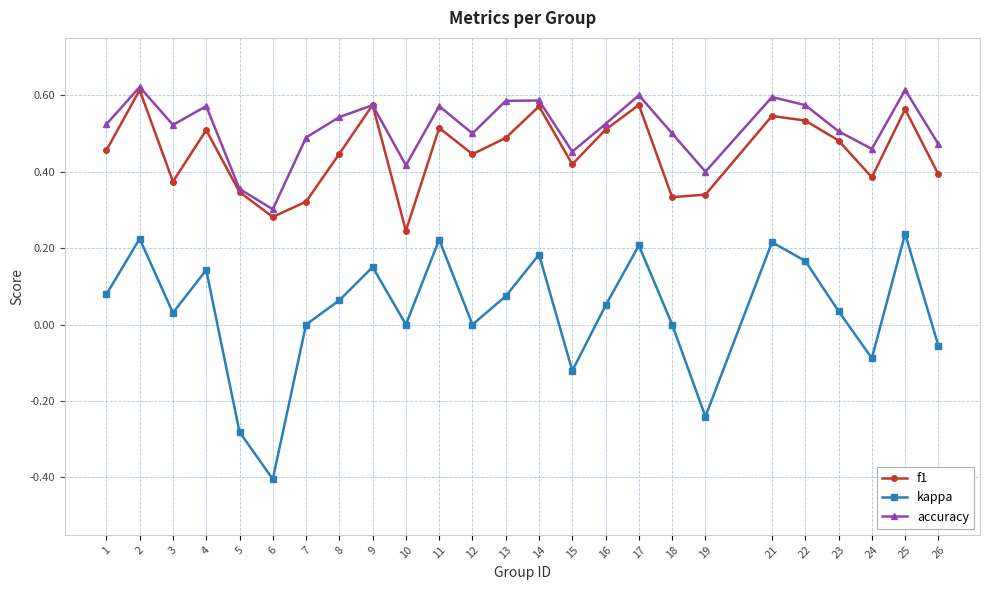

Count the number of categories in the chart.

25